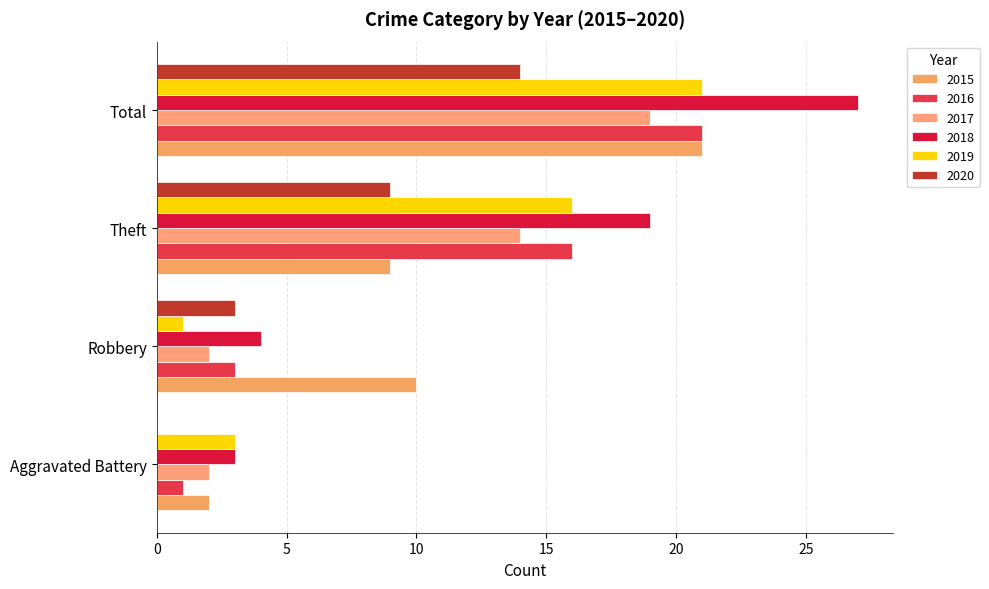

What is the label of the 1st bar from the right?

Total